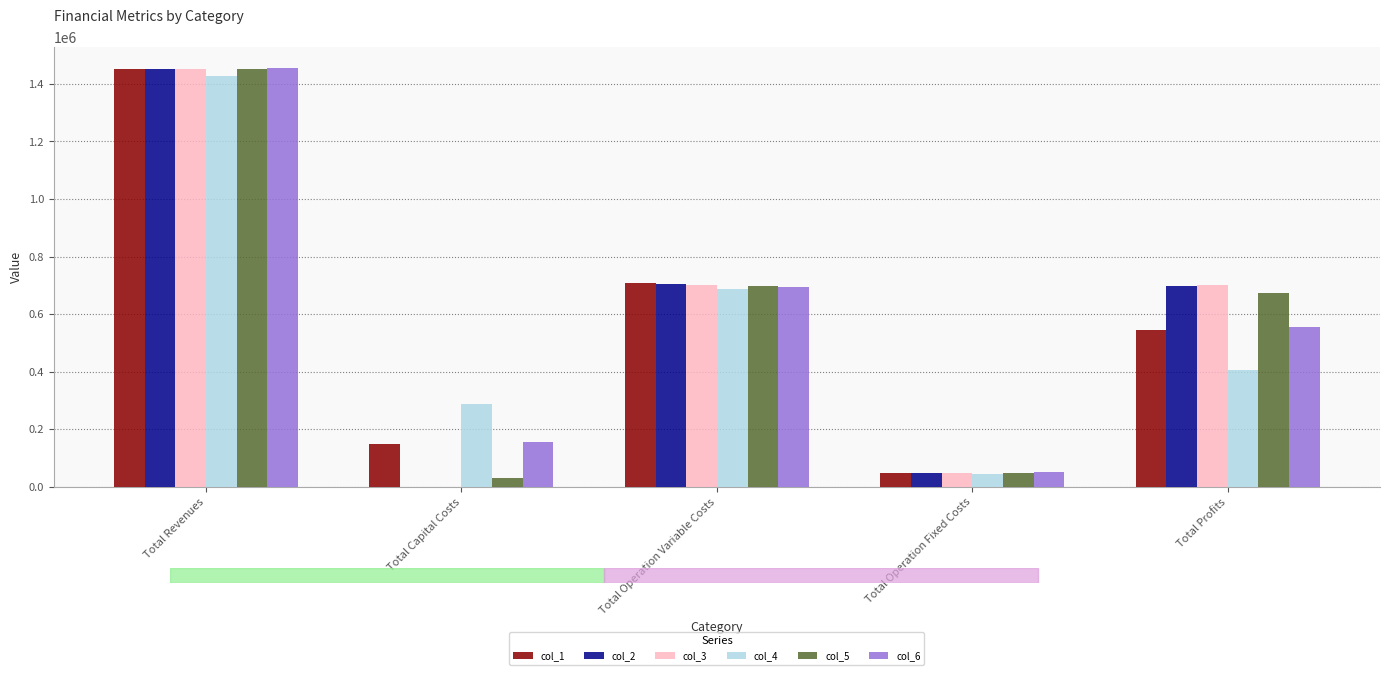

What is the highest value of the col_2 series?

1452936.7